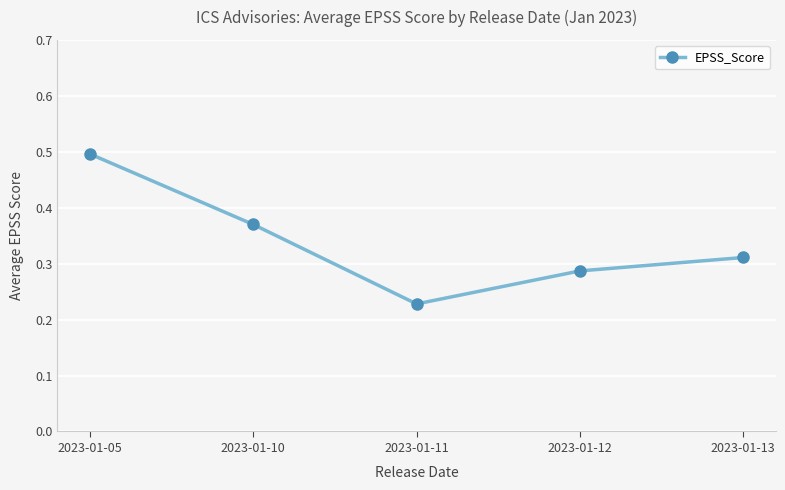

What is the sum of the values at 2023-01-12 and 2023-01-10?

0.7